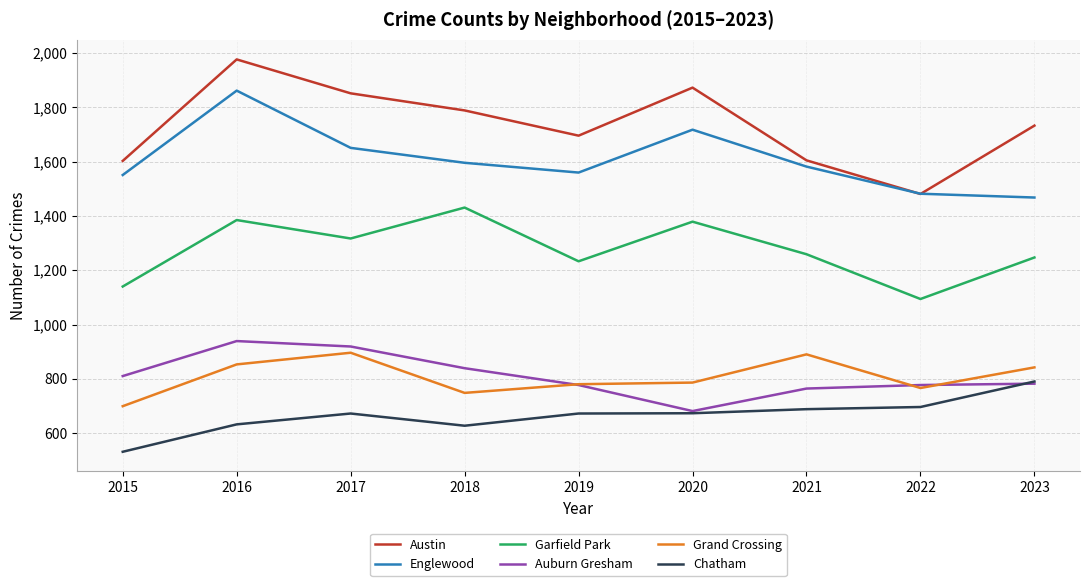

Is it true that Englewood equals 1582 at 2021?

True